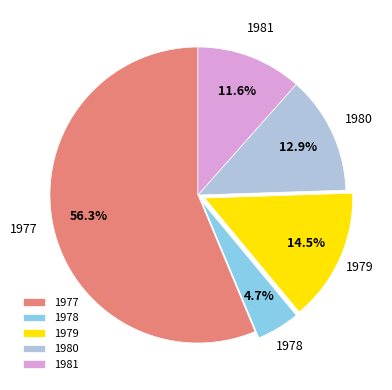

To the nearest percent, what is the average slice percentage?

20%